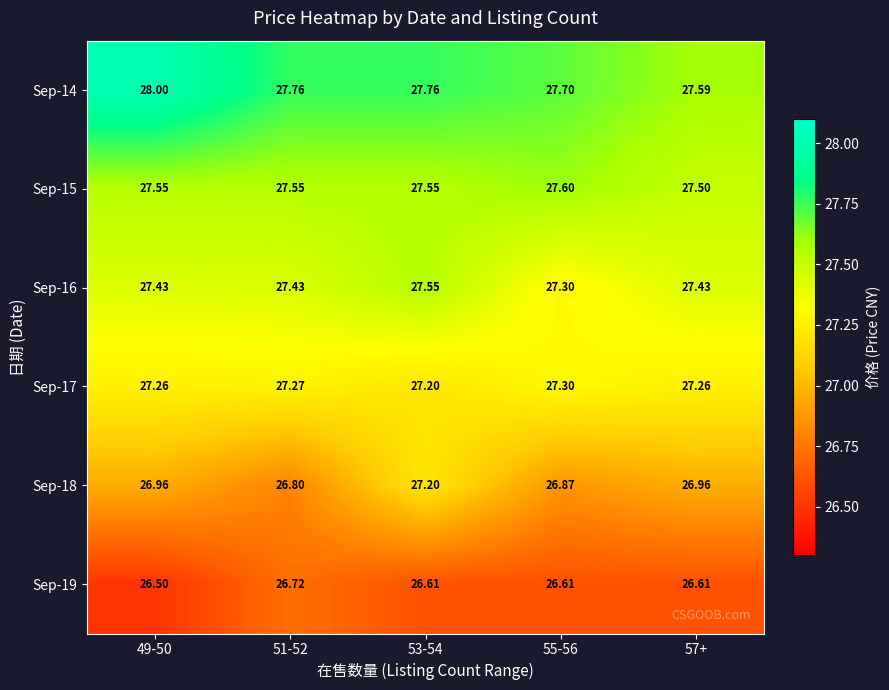

Between 49-50 and 57+, which series saw the biggest shift?

Sep-14